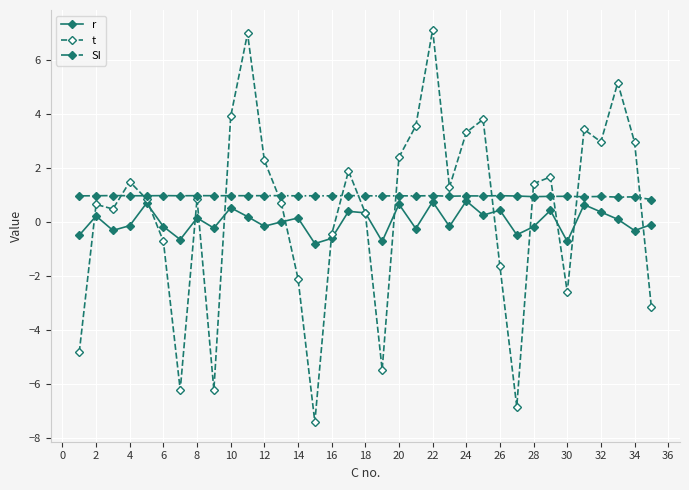

What is the difference between the second highest and second lowest values in the SI series?

0.1